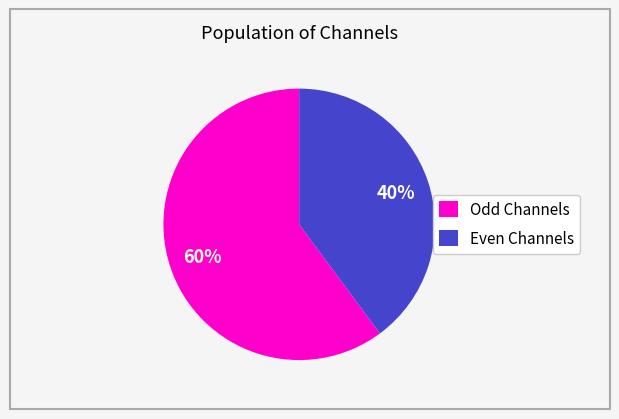

How many segments does this pie chart have?

2